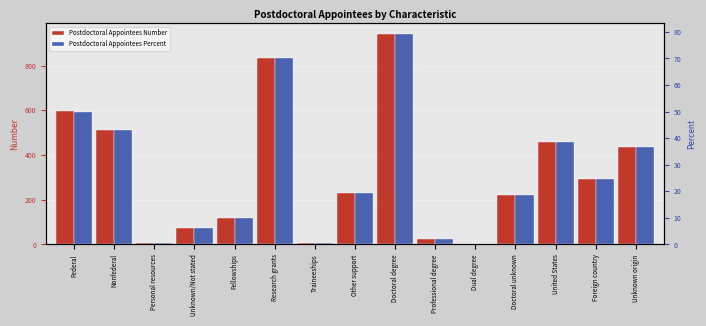

Reading right to left, transcribe all the data shown in this chart.

Postdoctoral Appointees Number: Unknown origin=438.0	Foreign country=291.0	United States=460.0	Doctoral unknown=221.0	Dual degree=2.0	Professional degree=24.0	Doctoral degree=942.0	Other support=230.0	Traineeships=8.0	Research grants=834.0	Fellowships=117.0	Unknown/Not stated=74.0	Personal resources=8.0	Nonfederal=512.0	Federal=595.0
Postdoctoral Appointees Percent: Unknown origin=36.8	Foreign country=24.5	United States=38.7	Doctoral unknown=18.6	Dual degree=0.2	Professional degree=2.0	Doctoral degree=79.2	Other support=19.3	Traineeships=0.7	Research grants=70.1	Fellowships=9.8	Unknown/Not stated=6.2	Personal resources=0.7	Nonfederal=43.1	Federal=50.0